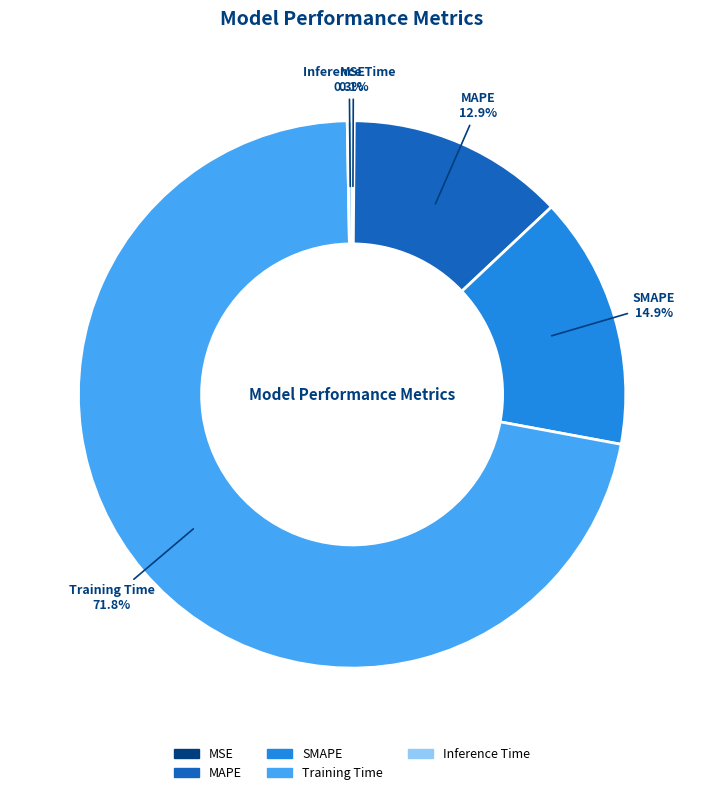

Which slice is the largest?

Training Time